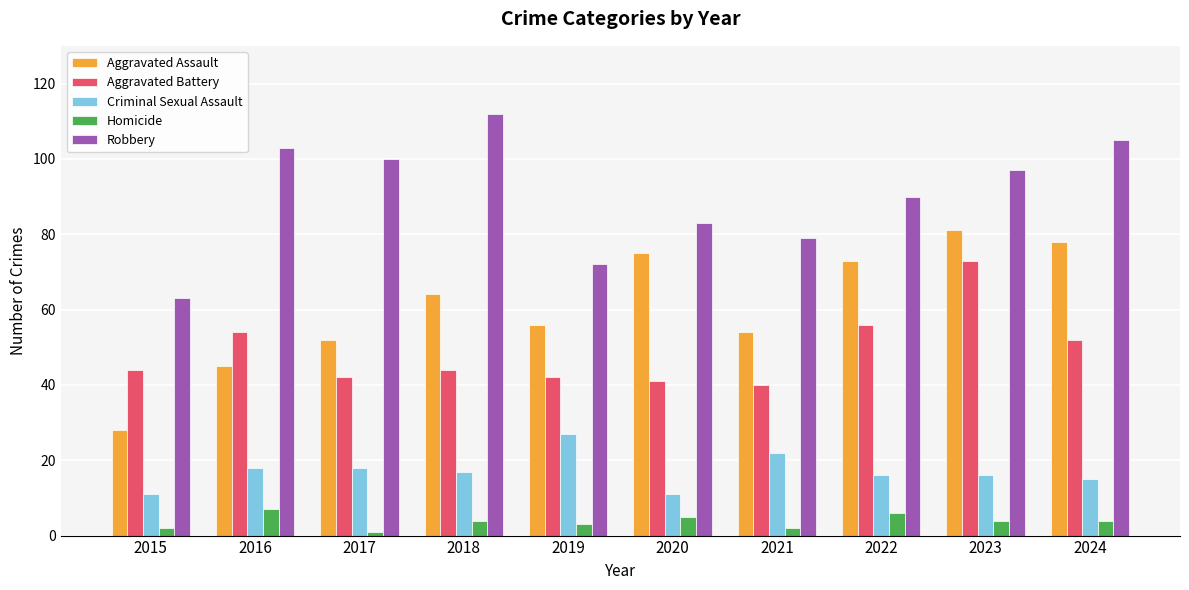

Between 2019 and 2020, which series saw the biggest shift?

Aggravated Assault